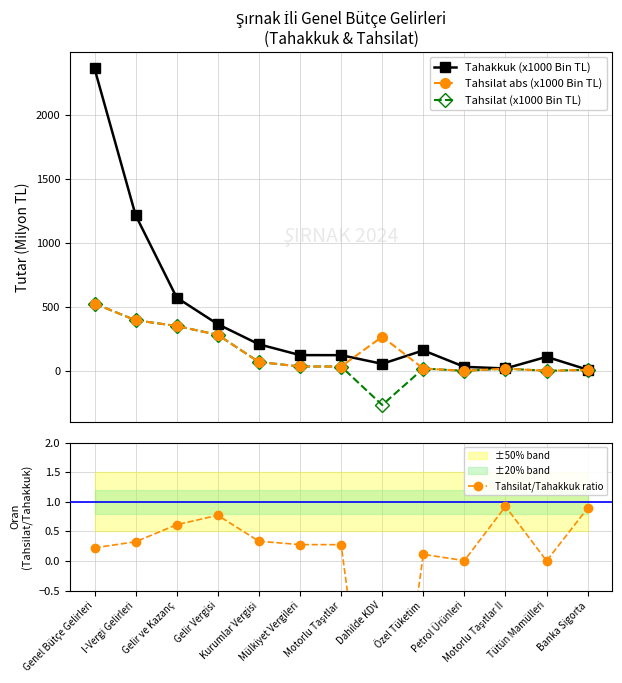

What is the spread (max minus min) of values at Motorlu Taşıtlar II?

17.8